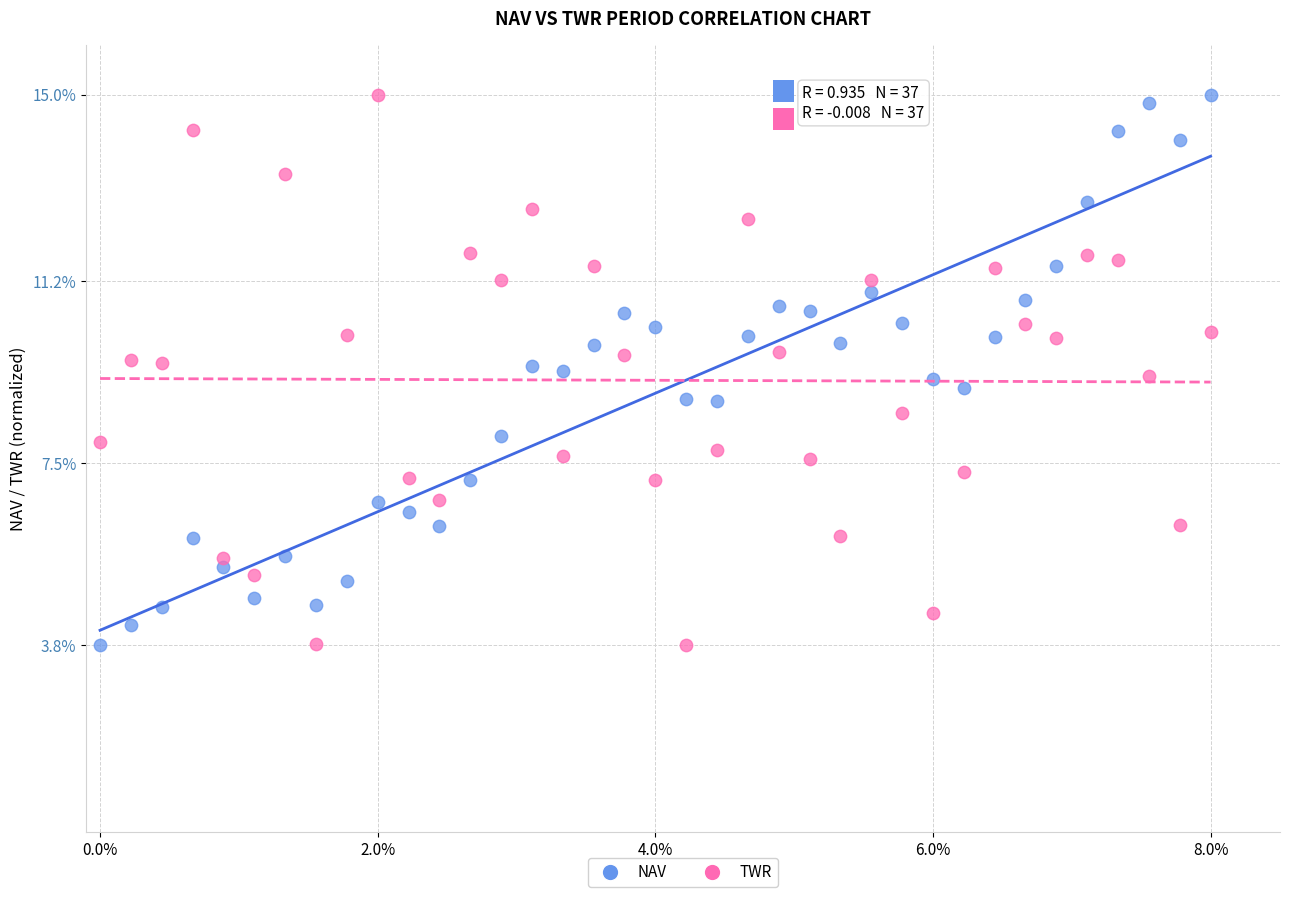

Across all data points, what is the range of Y values (max minus min)?

11.2